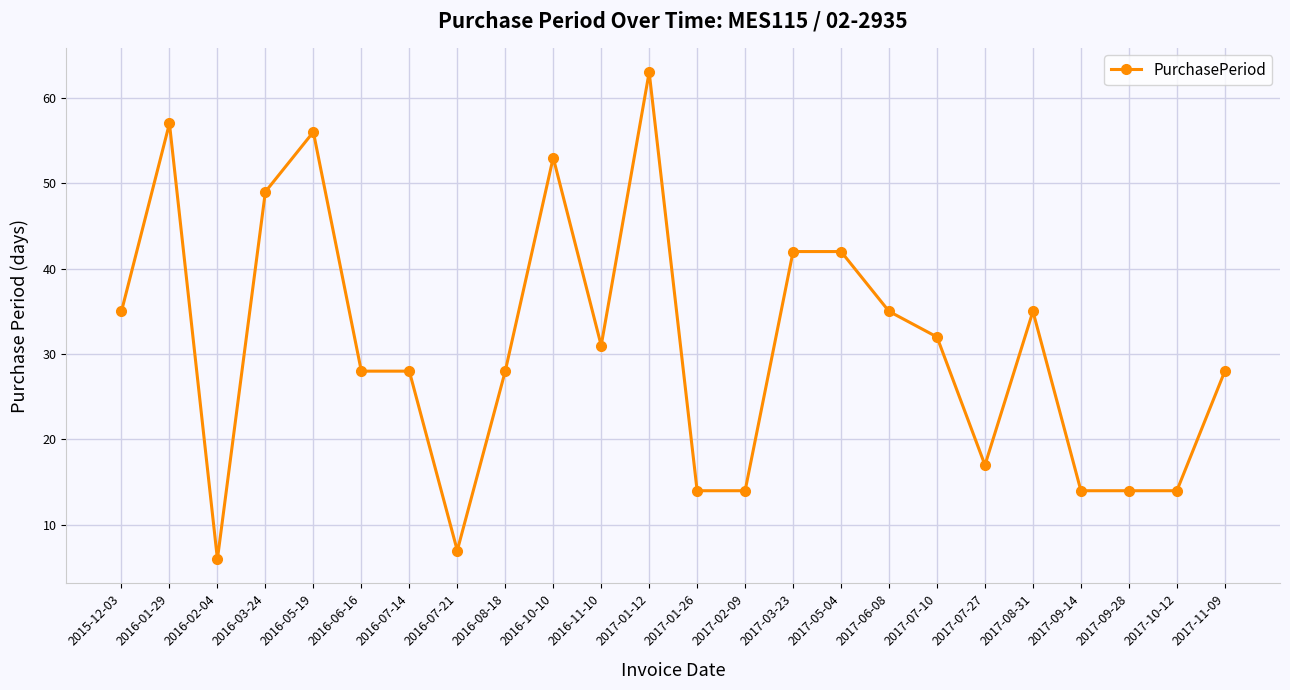

The chart shows a value of 32 at 2017-07-10. True or false?

True